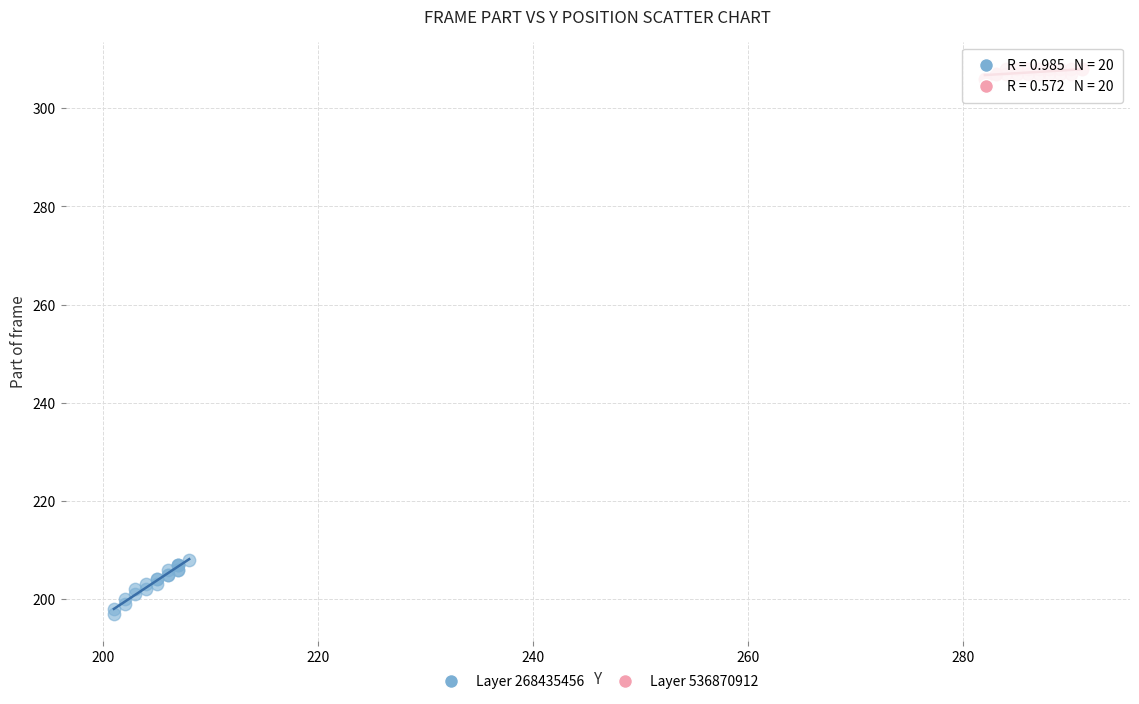

Which series contains the highest Y value?

Layer 536870912